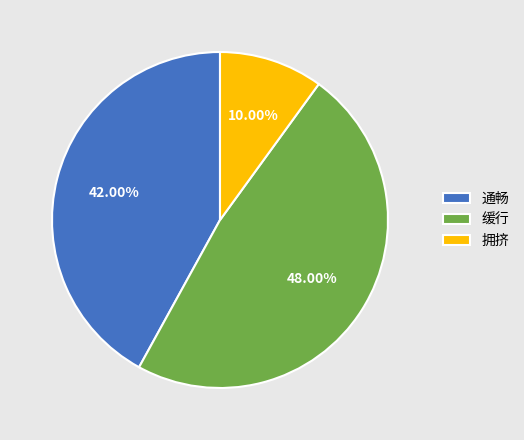

Do 拥挤 and 通畅 together represent more than half of the pie?

Yes